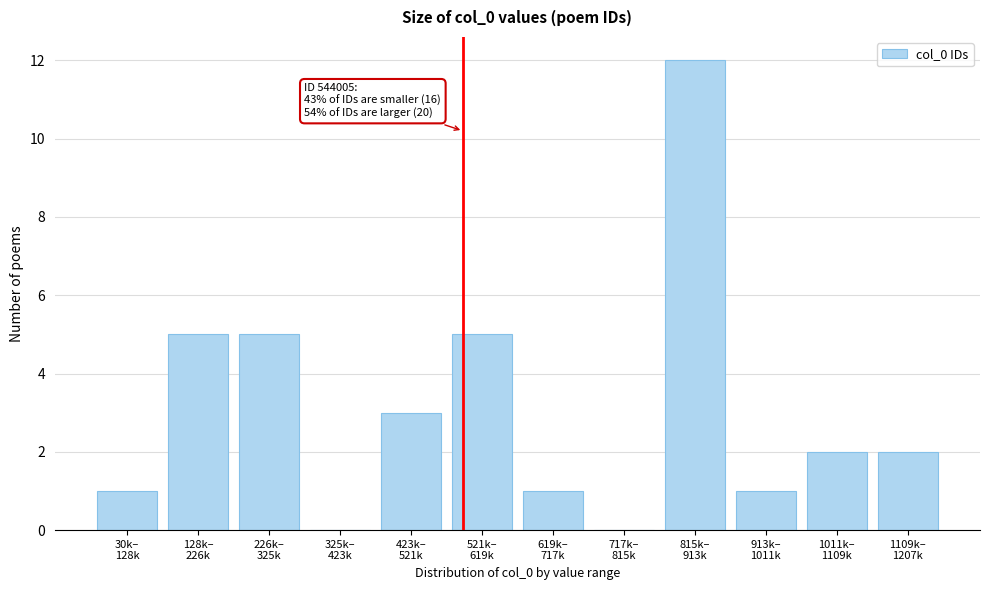

What is the sum of all values?

37